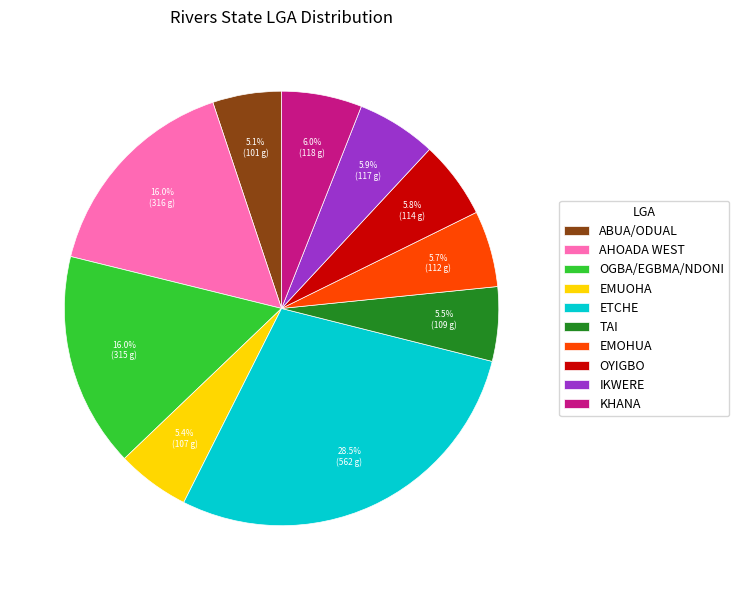

Approximately how many times larger is the value at ABUA/ODUAL compared to KHANA?

0.9